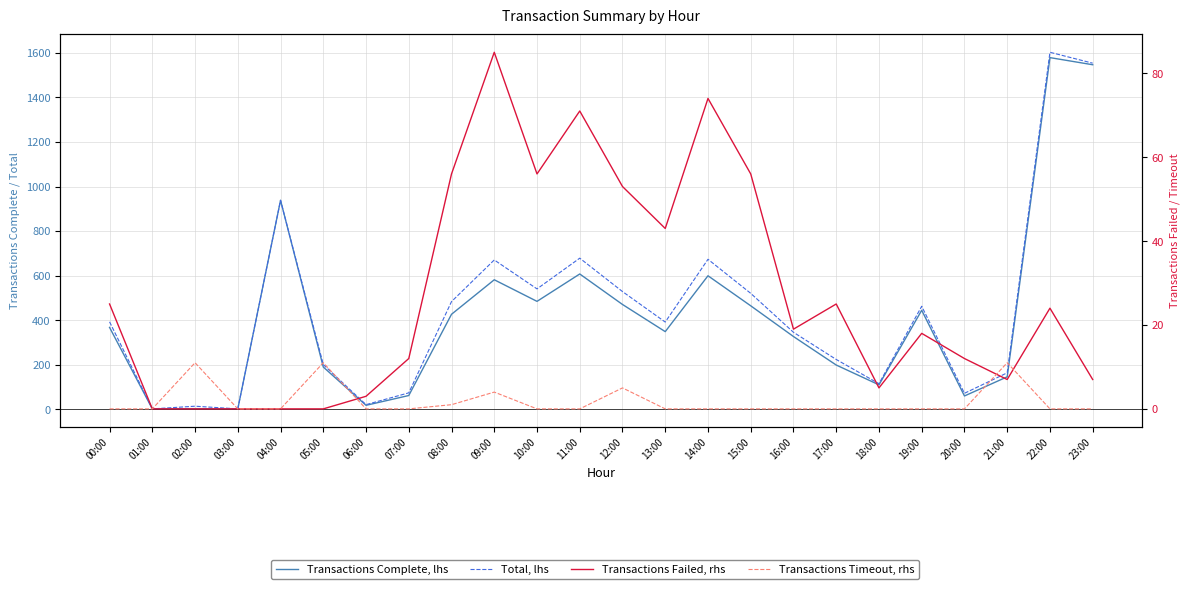

True or false: Transactions Timeout, rhs and Total, lhs intersect in this chart.

False